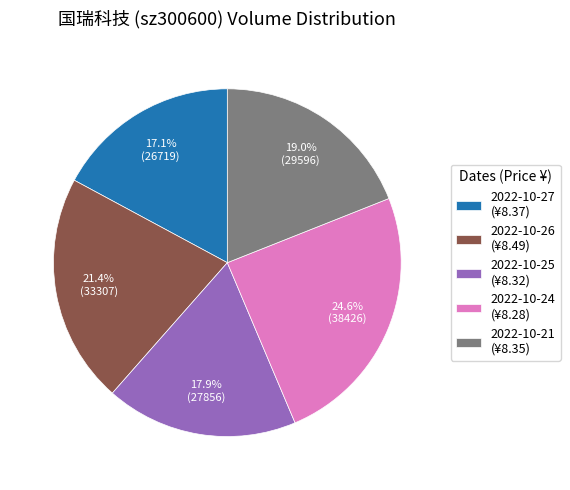

What is the total percentage of 2022-10-24 and 2022-10-26?

46.0%